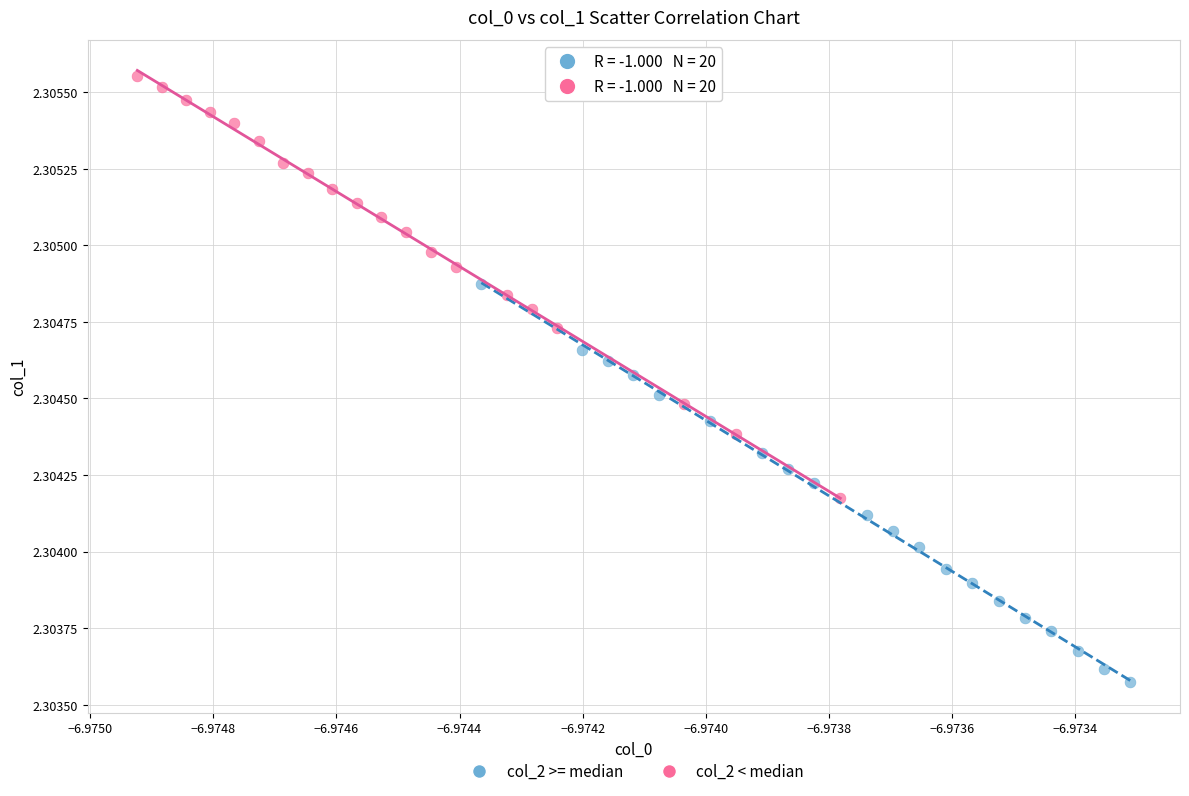

Which series has the largest Y range (max minus min)?

col_2 < median